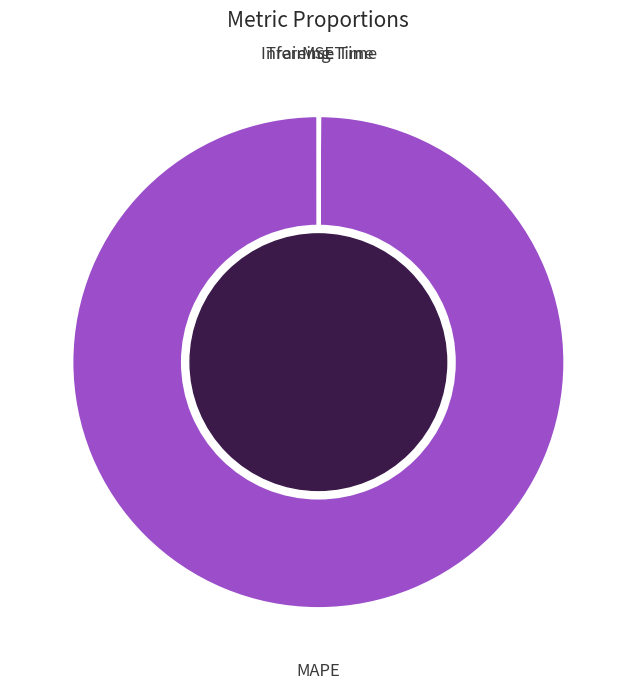

Is there a majority slice in this chart?

Yes